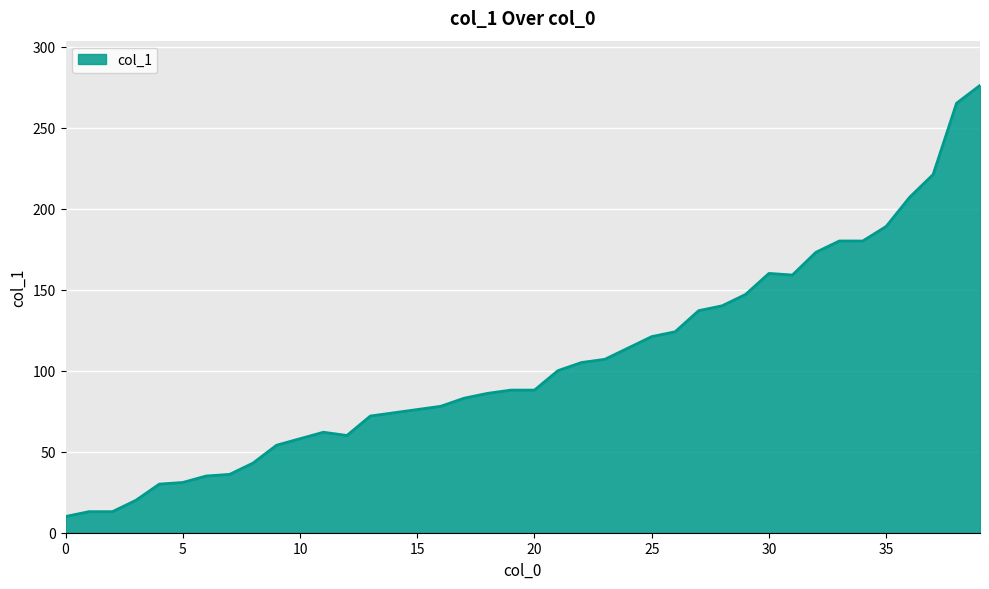

What is the greatest value displayed?

276